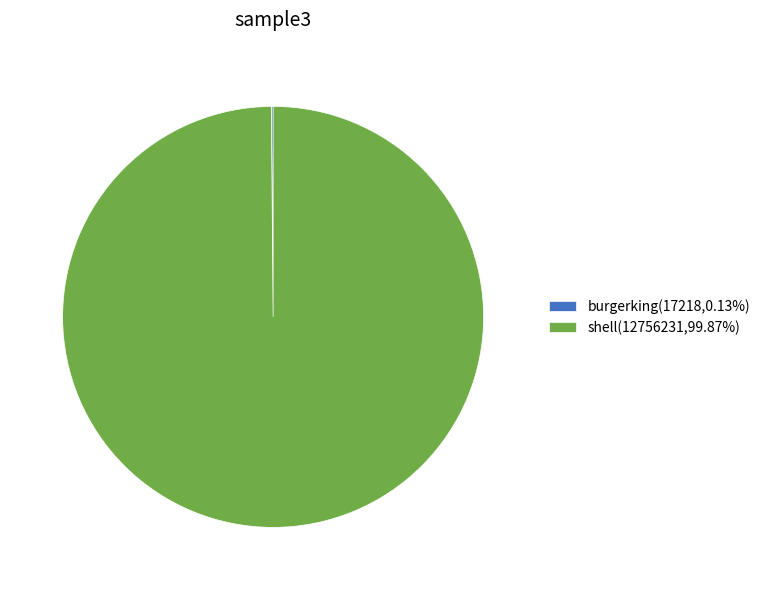

Does shell(12756231,99.87%) represent more than half of the total?

Yes